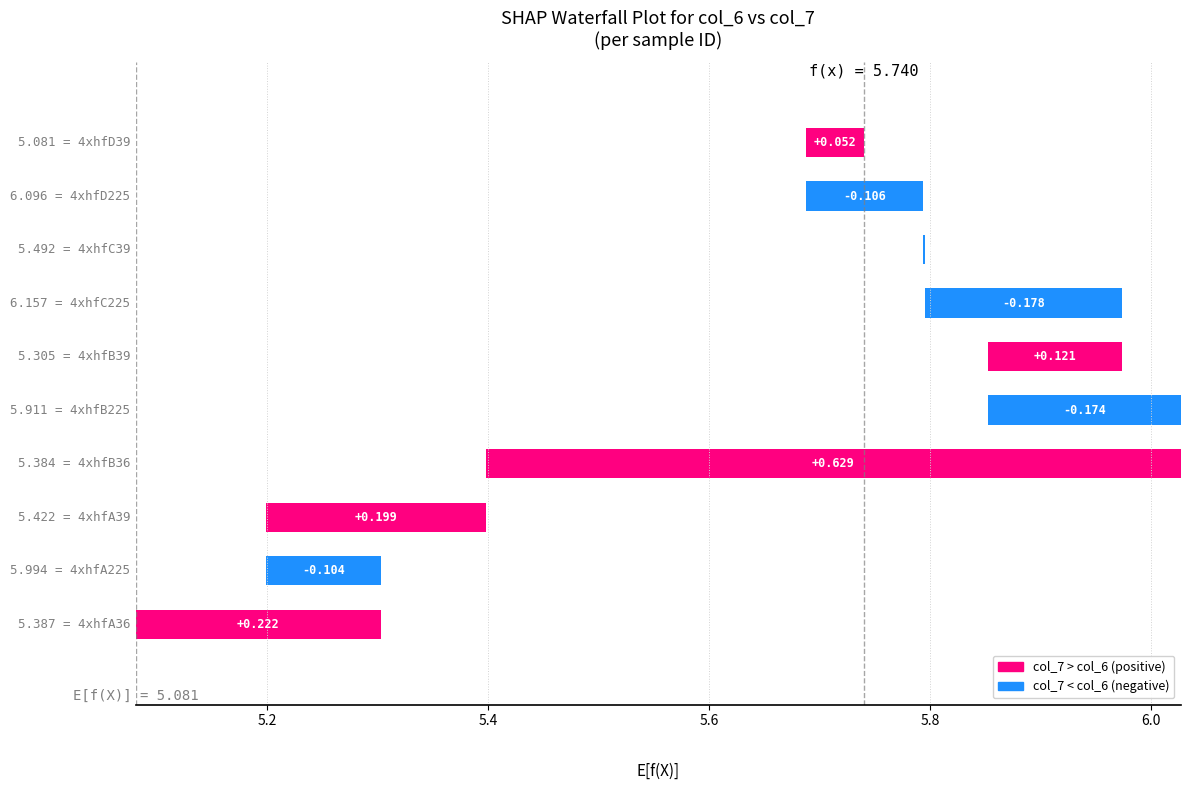

What is the difference between the second highest and minimum values in the col_6 series?

1.0